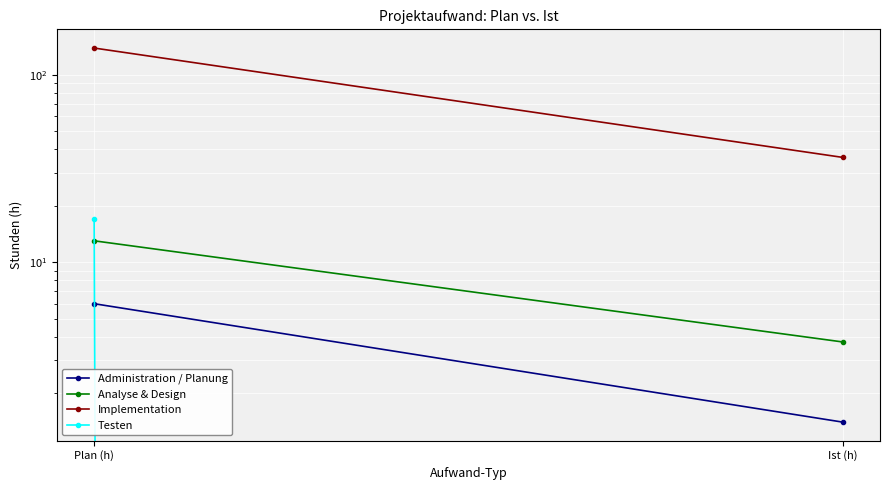

The value of Analyse & Design at Plan (h) is 4.7. True or false?

False